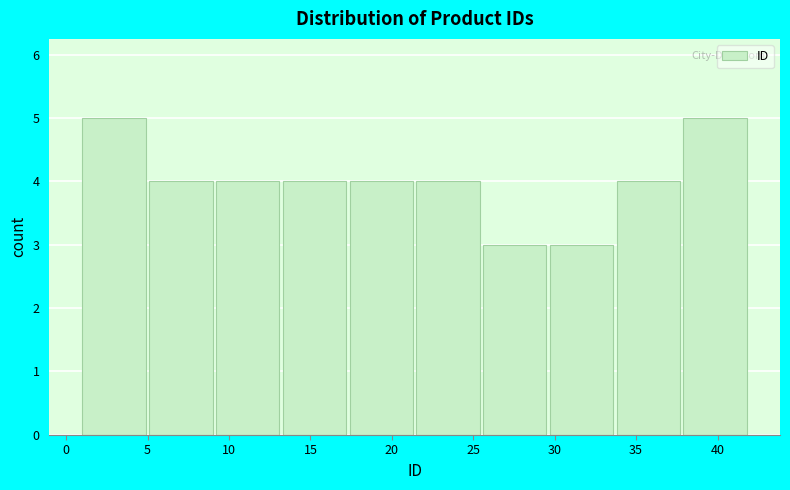

What is the height of the bar covering 21.5 to 25.6 on the x-axis? Neither the bar edges nor the heights are printed on the chart, so give them approximately, as read against the axes.

4